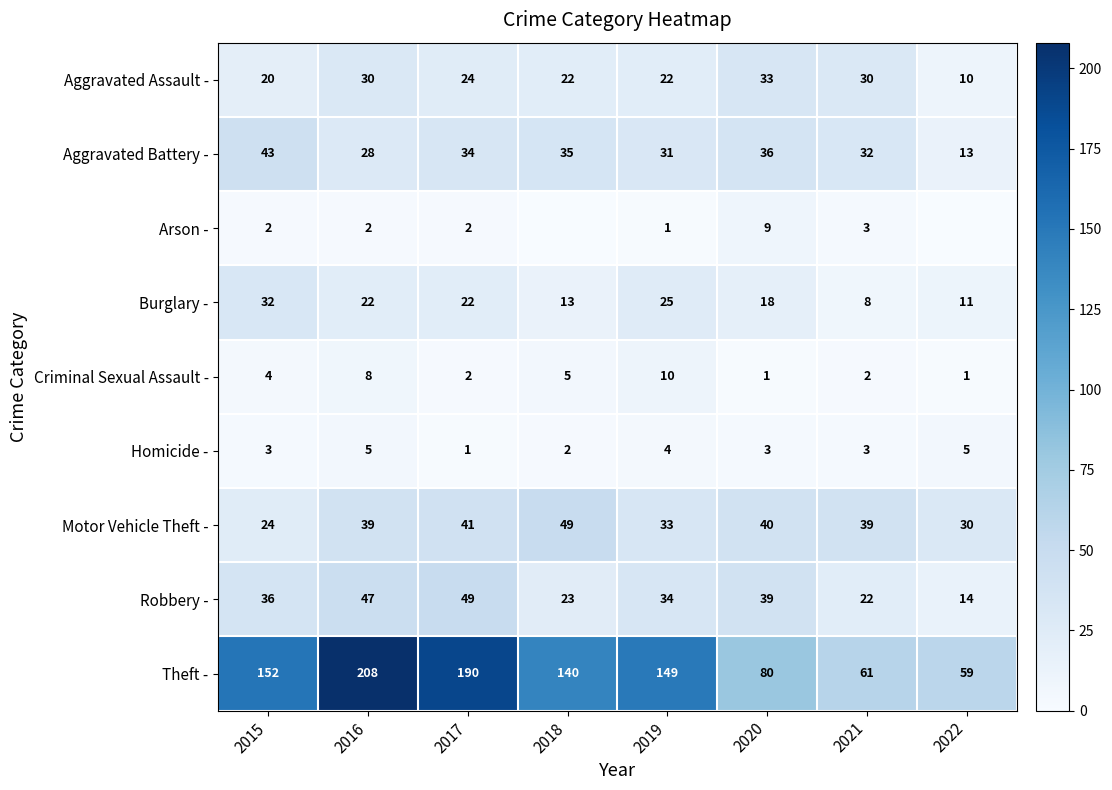

How many data points does each series have?

8